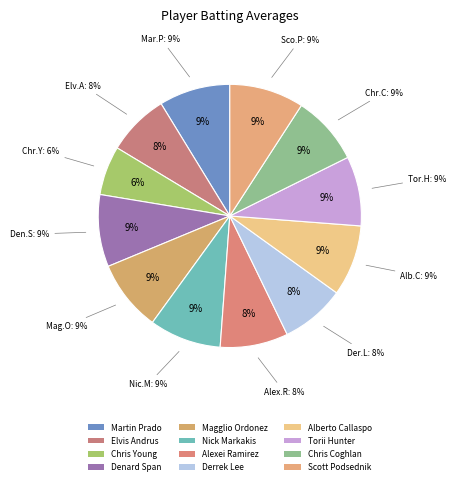

Rank the categories by value from lowest to highest.

Chris Young, Elvis Andrus, Derrek Lee, Alexei Ramirez, Chris Coghlan, Torii Hunter, Alberto Callaspo, Martin Prado, Magglio Ordonez, Nick Markakis, Denard Span, Scott Podsednik